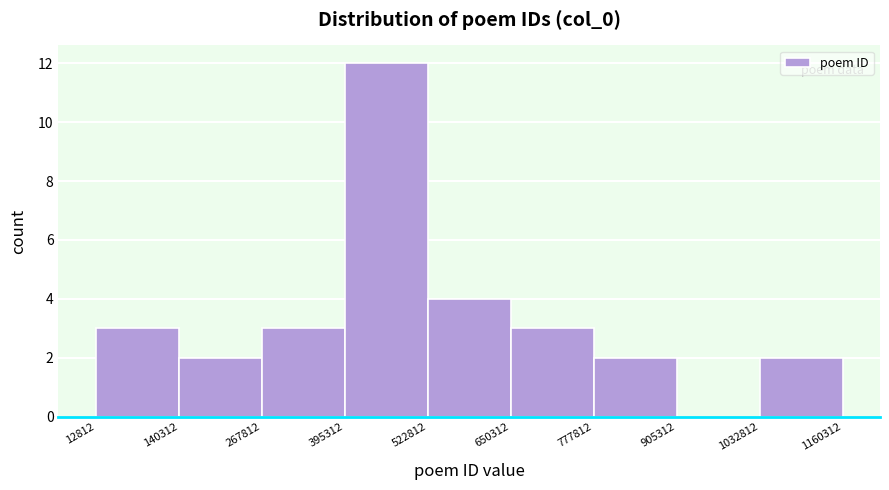

Reading left to right, transcribe this chart: for each bar, give the range it covers on the x-axis and its height. The values are not printed on the chart, so give them approximately, as read against the axis.

12812 to 140312: 3
140312 to 267812: 2
267812 to 395312: 3
395312 to 522812: 12
522812 to 650312: 4
650312 to 777812: 3
777812 to 905312: 2
905312 to 1032812: 0
1032812 to 1160312: 2